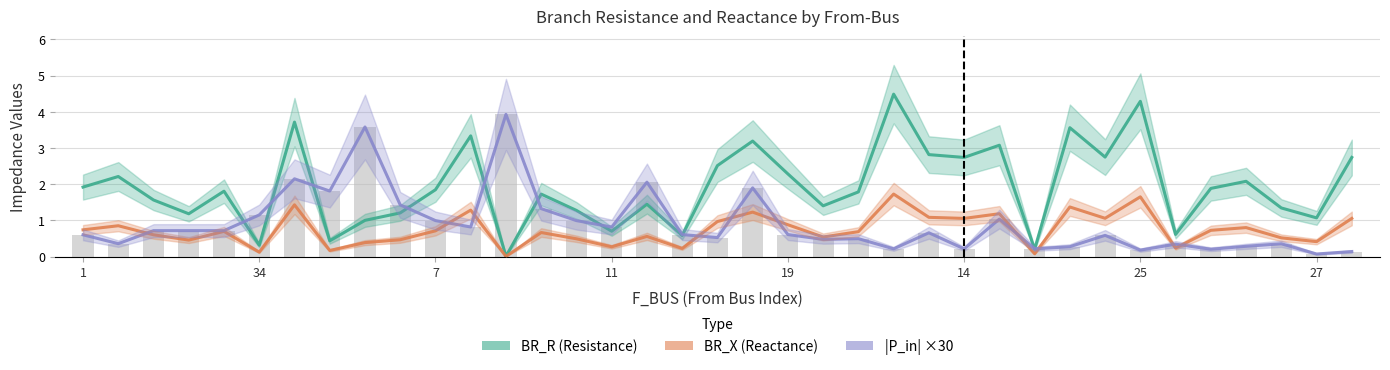

What is the maximum value shown in the chart?

4.5